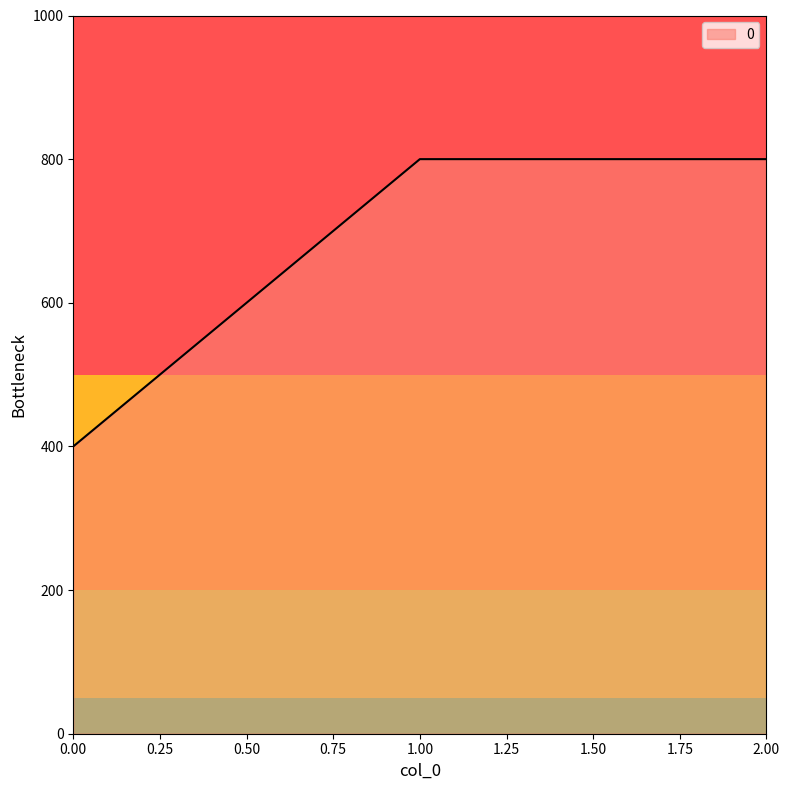

What is the average value?

667